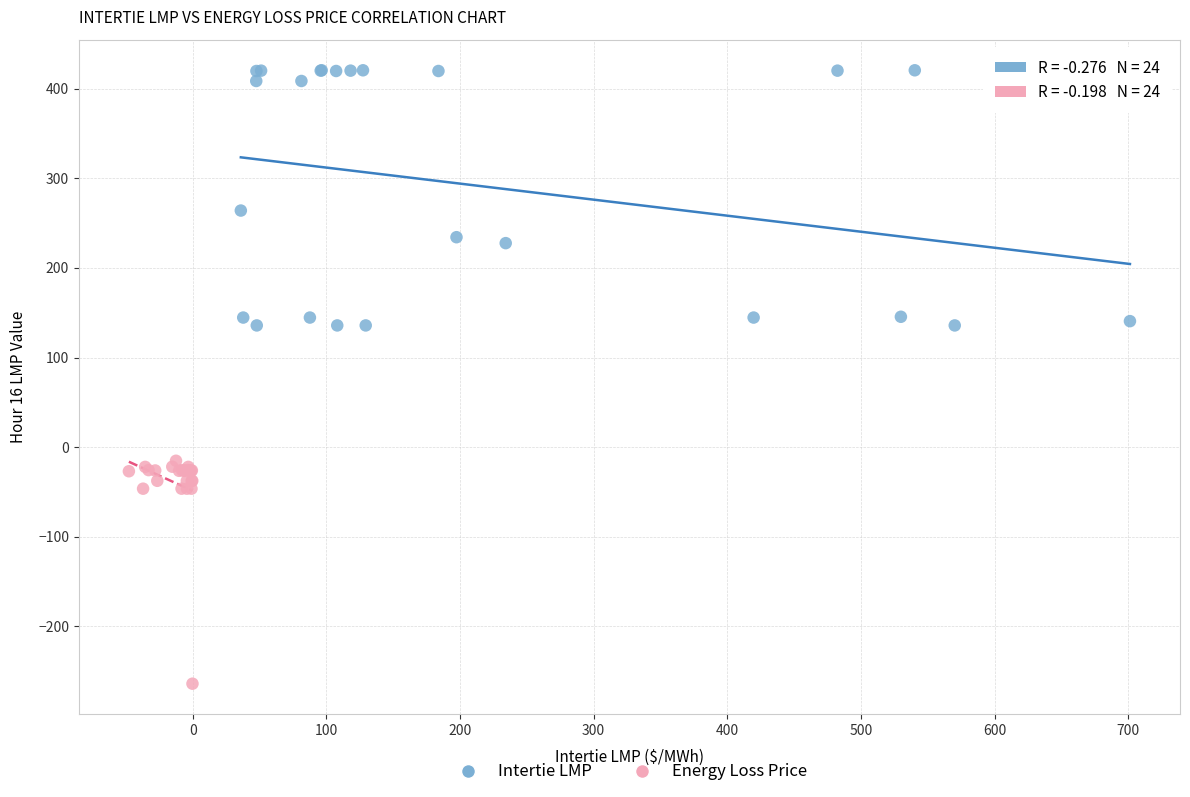

Which series reaches the maximum Y coordinate?

Intertie LMP